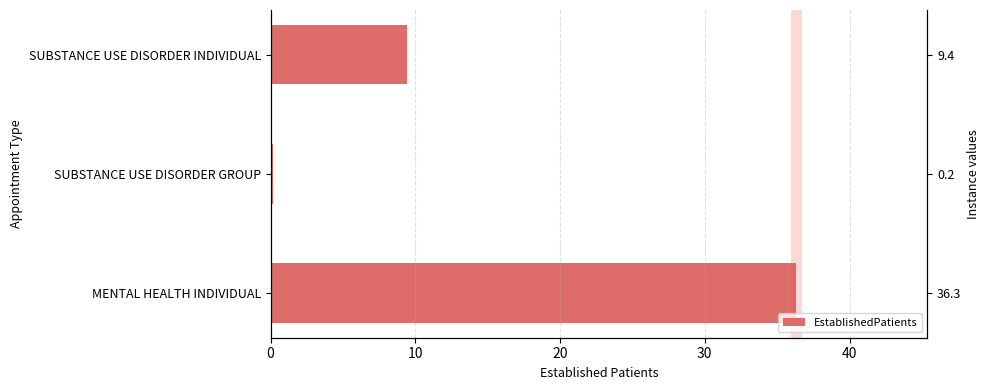

True or false: the data shows 57.0 at MENTAL HEALTH INDIVIDUAL.

False